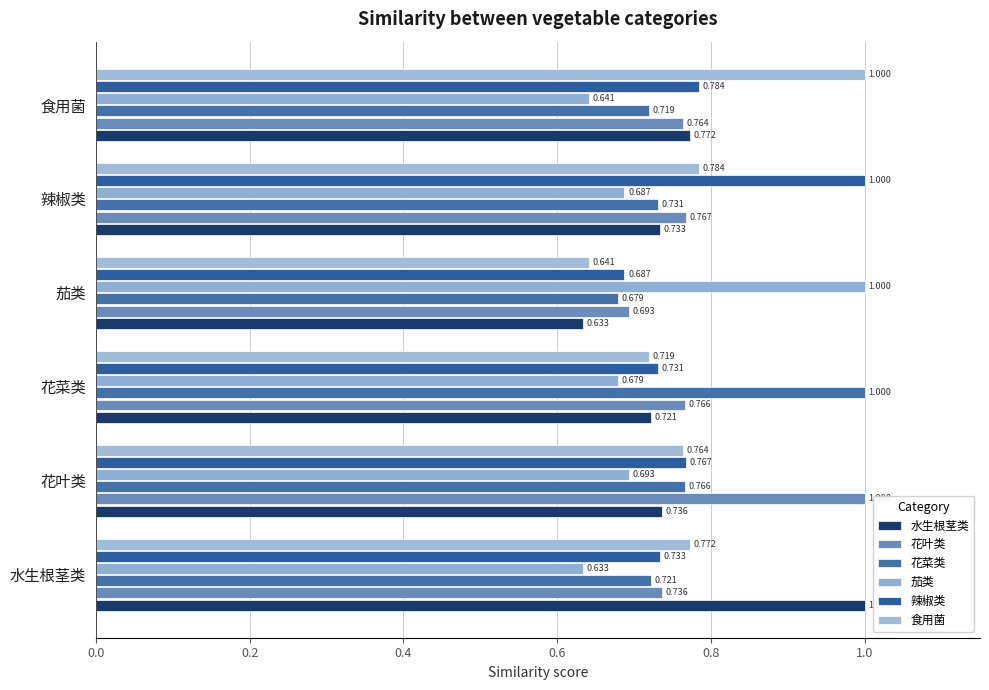

Which series has the widest spread of values?

水生根茎类